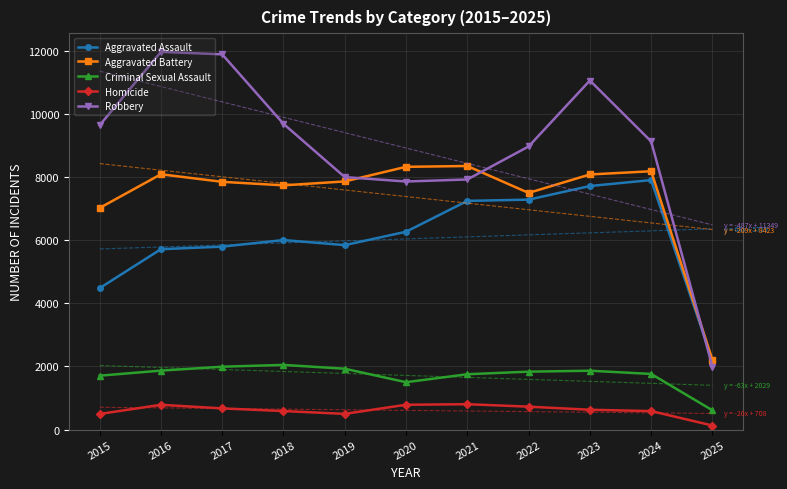

Where is the first local maximum for Homicide?

2016